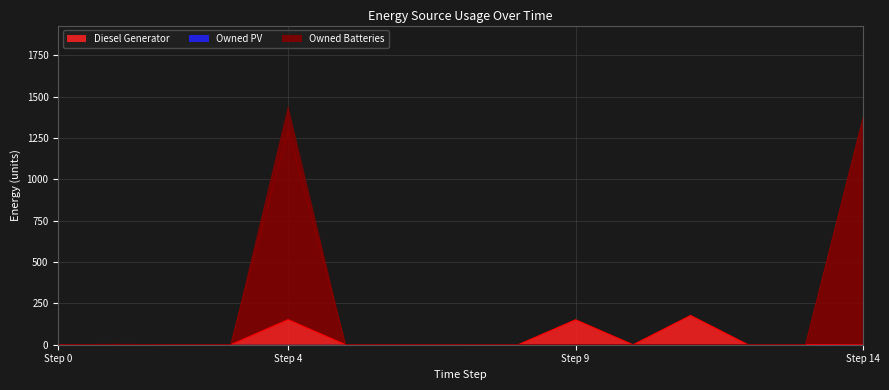

Where is the first local minimum for Diesel Generator?

5